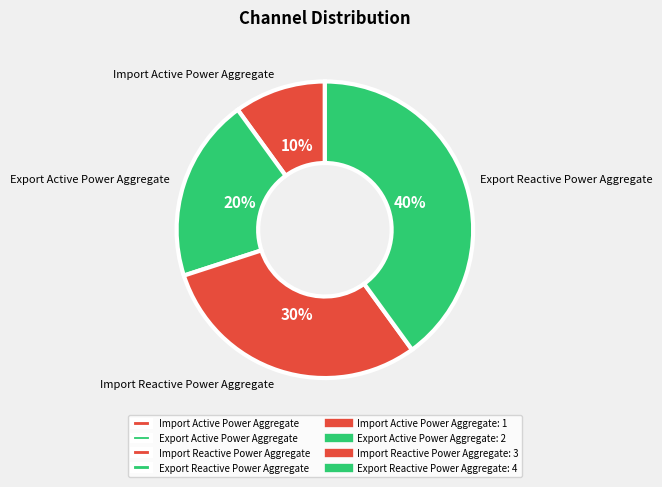

Which has a higher value, Import Active Power Aggregate or Export Reactive Power Aggregate?

Export Reactive Power Aggregate